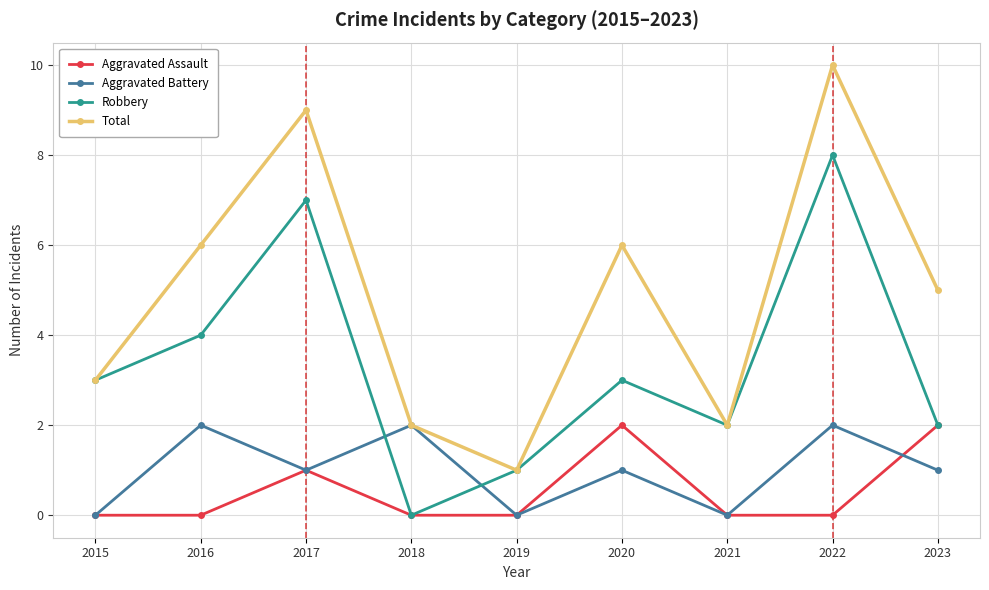

At 2022, list the series in order from largest to smallest.

Total, Robbery, Aggravated Battery, Aggravated Assault